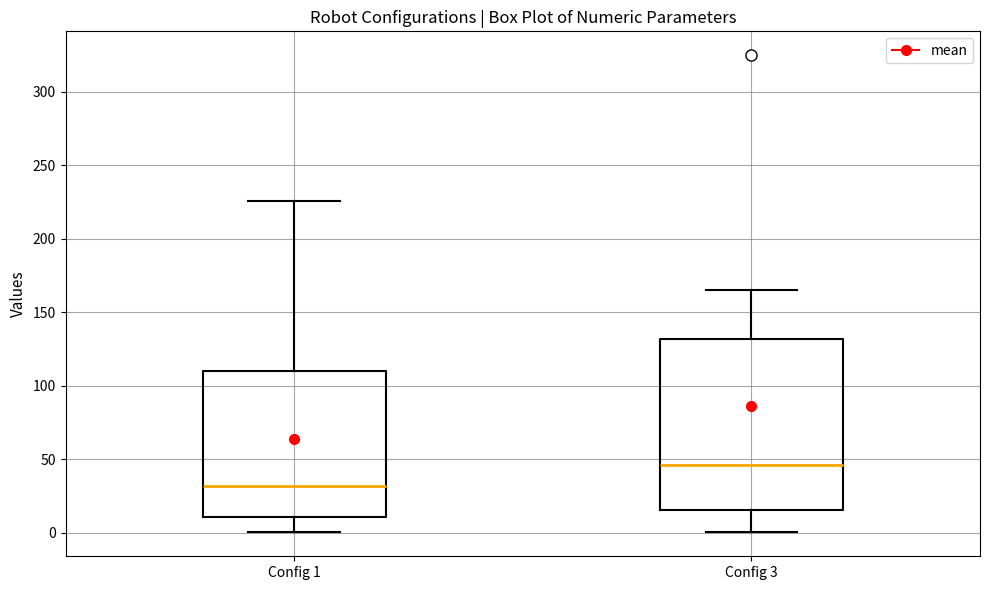

Reading left to right, read every box against the y-axis: the position of its median line, the range the box covers, and the ends of its whiskers. The values are not printed on the chart, so give them approximately, as read against the axis.

Config 1: median 30, box 10 to 110, whiskers 0 to 225
Config 3: median 45, box 15 to 130, whiskers 0 to 165